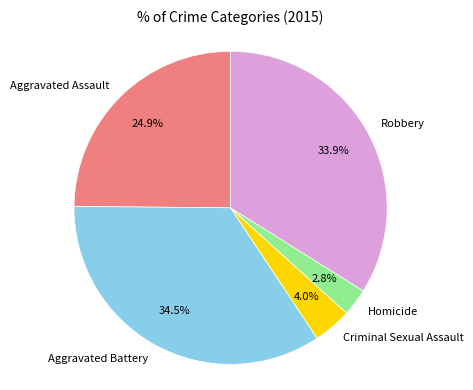

How many segments does this pie chart have?

5